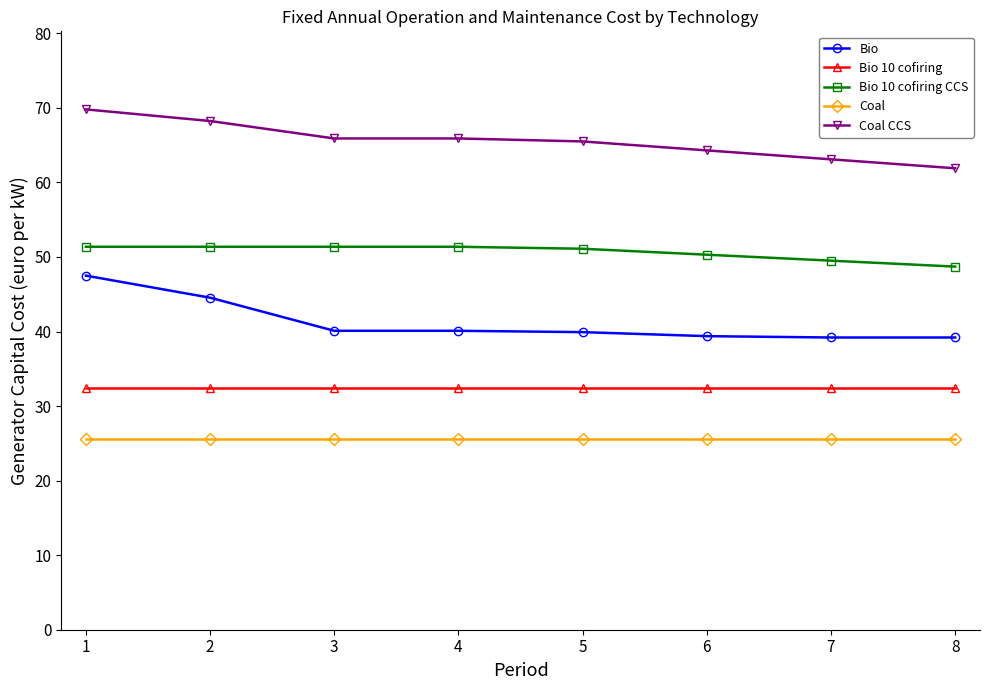

What is the smallest value displayed?

25.6